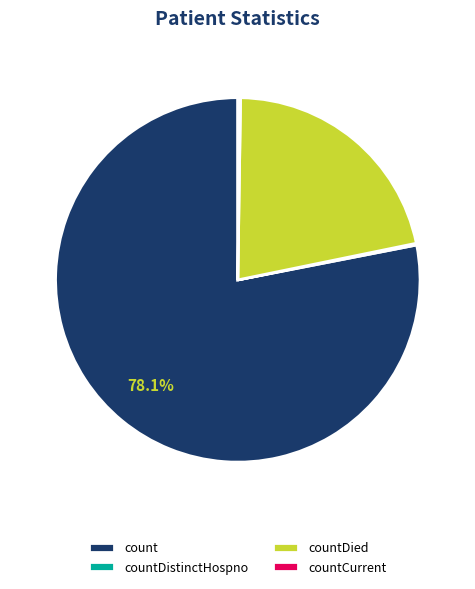

Which slice is the largest?

count